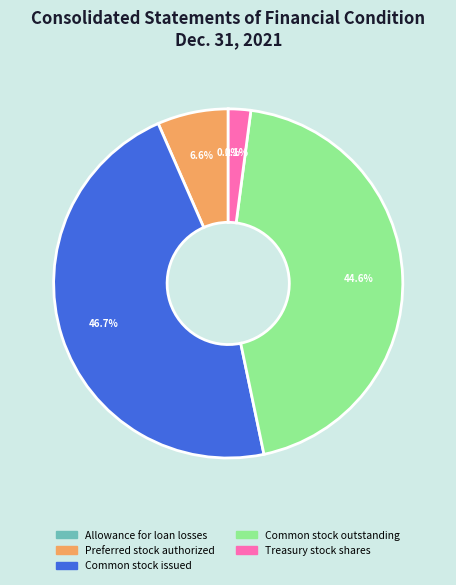

Does Common stock outstanding account for over 50% of the chart?

No